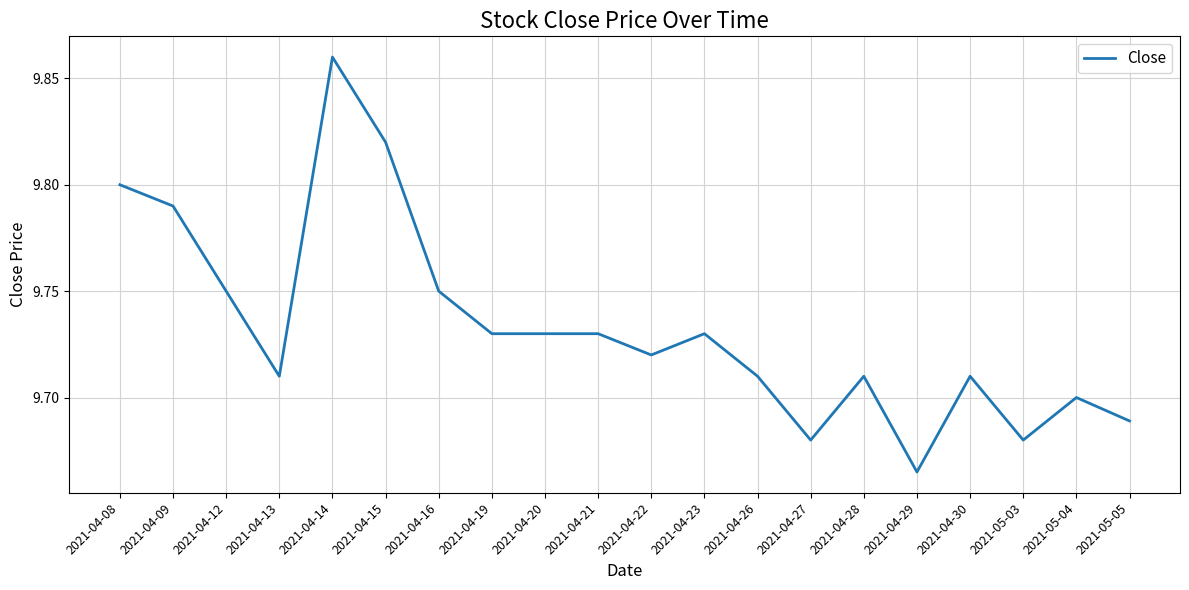

Count the number of data series in this chart.

1